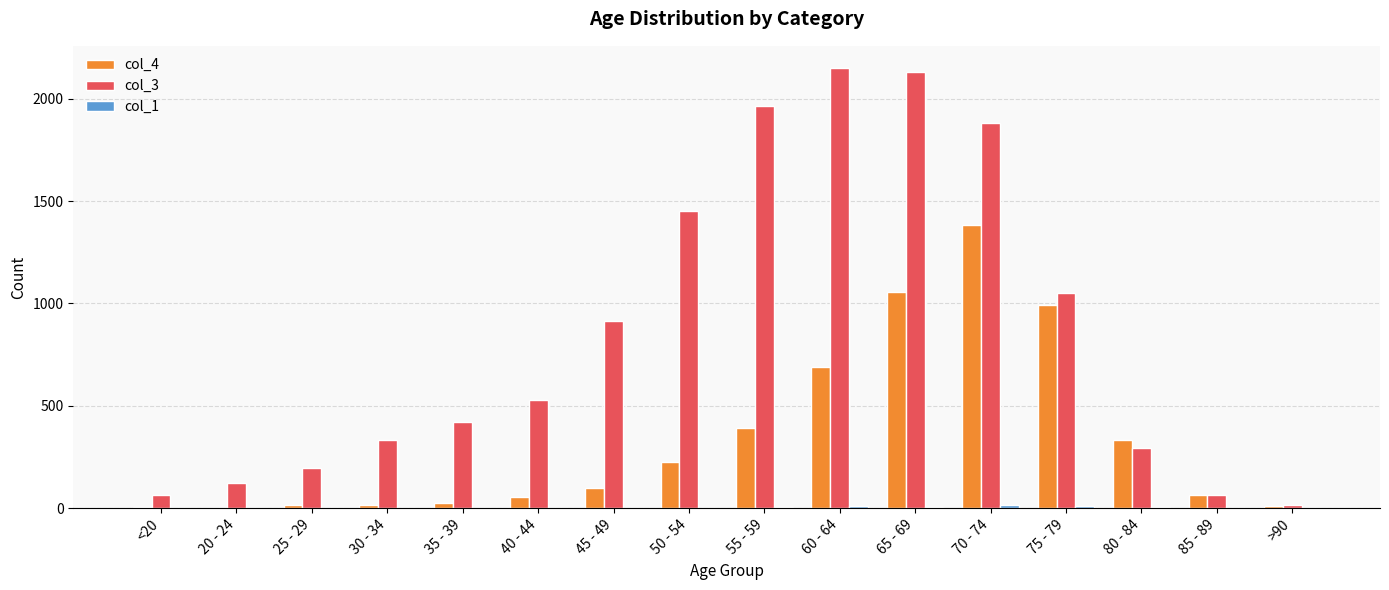

How many data points does each series have?

16